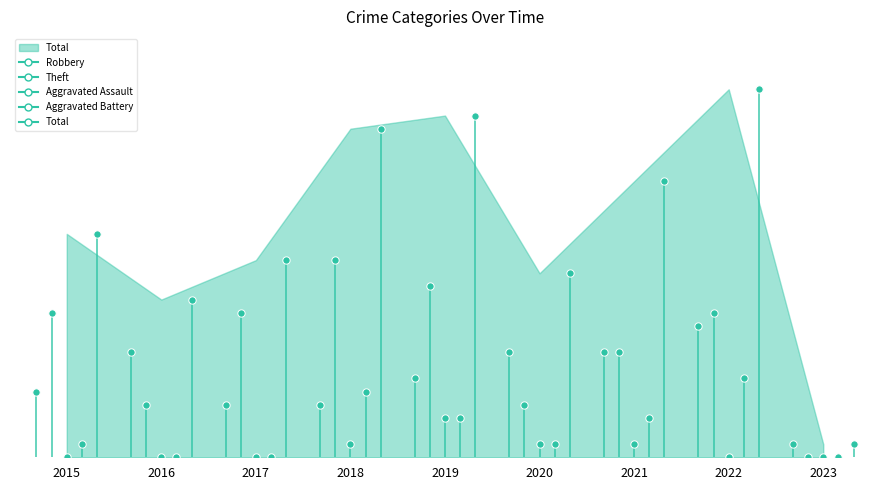

Which series has the largest Y range (max minus min)?

Total